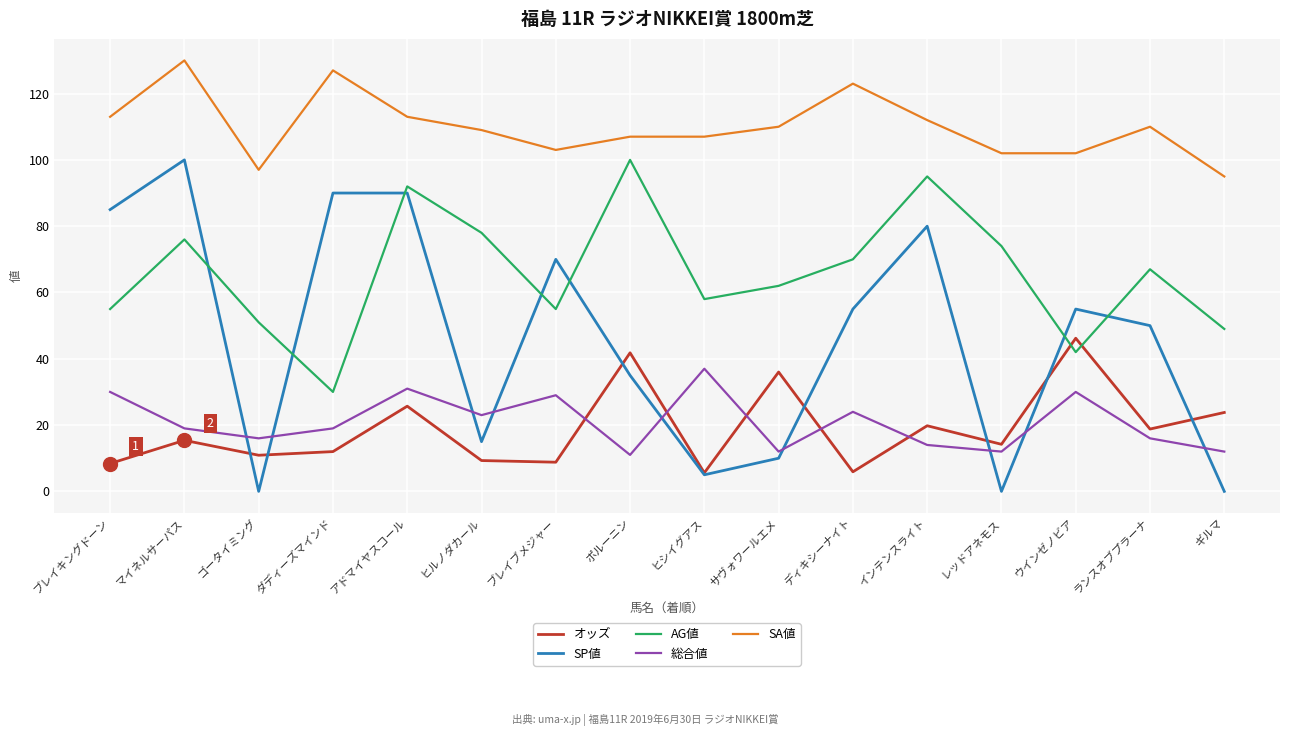

What is the difference between the highest and lowest values at インテンスライト?

98.0